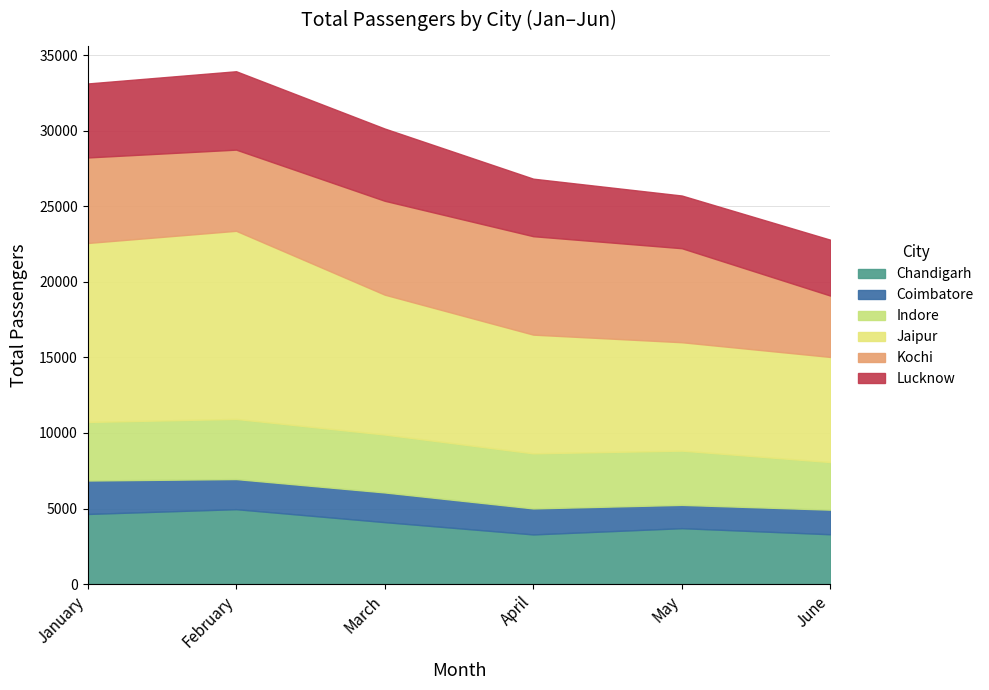

Reading left to right, what are all the values shown in this chart?

Chandigarh: January=4640	February=4957	March=4100	April=3285	May=3699	June=3297
Coimbatore: January=2214	February=1993	March=1965	April=1722	May=1543	June=1628
Indore: January=3876	February=3981	March=3833	April=3646	May=3591	June=3152
Jaipur: January=11845	February=12450	March=9257	April=7856	May=7174	June=6956
Kochi: January=5660	February=5372	March=6213	April=6515	May=6222	June=4060
Lucknow: January=4896	February=5188	March=4781	April=3807	May=3487	June=3698